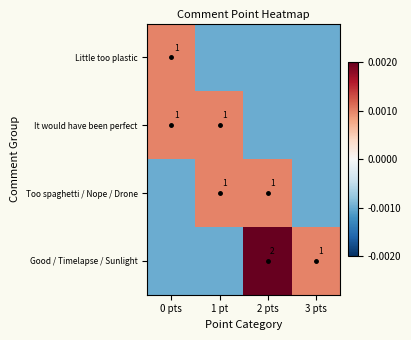

Is the value of Little too plastic at 0 pts greater than the value of It would have been perfect at 2 pts?

Yes